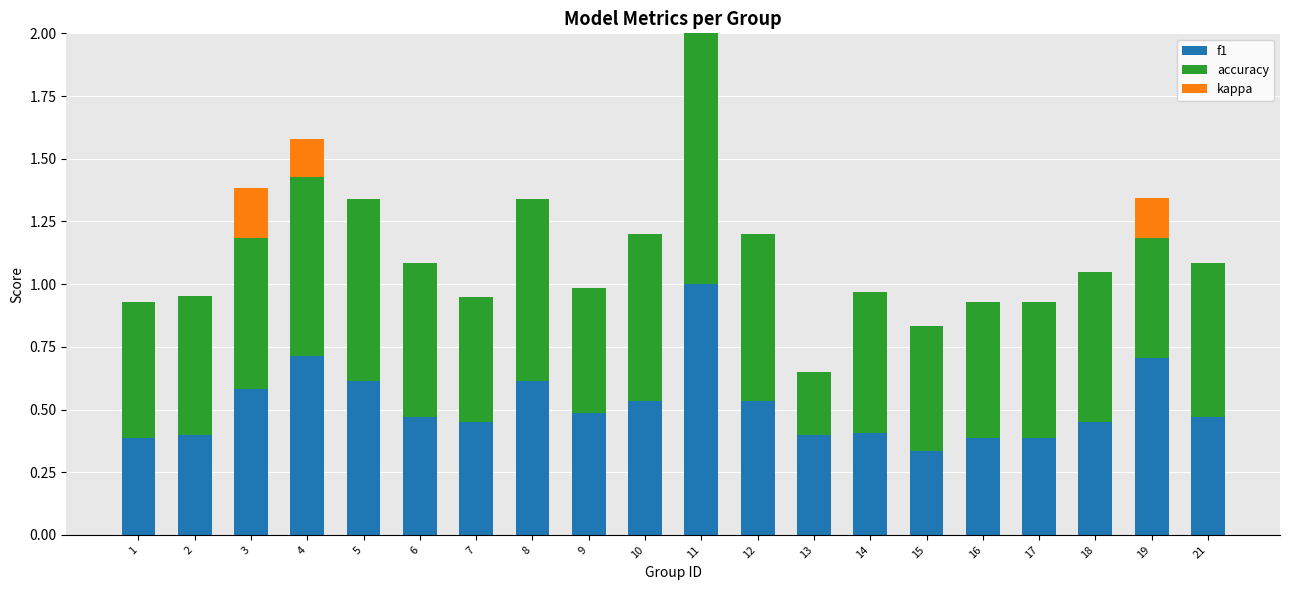

At which label does kappa first exceed 0?

3